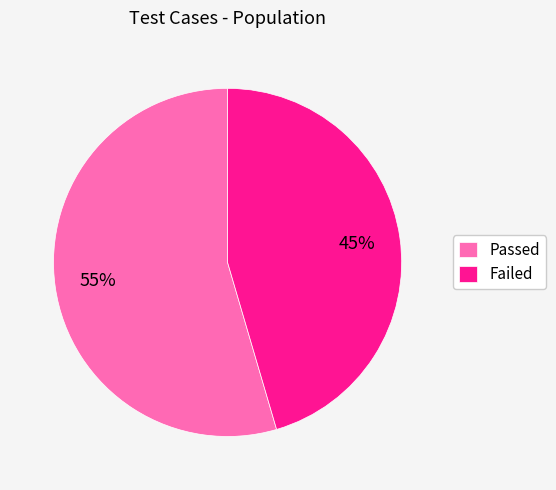

How many segments does this pie chart have?

2